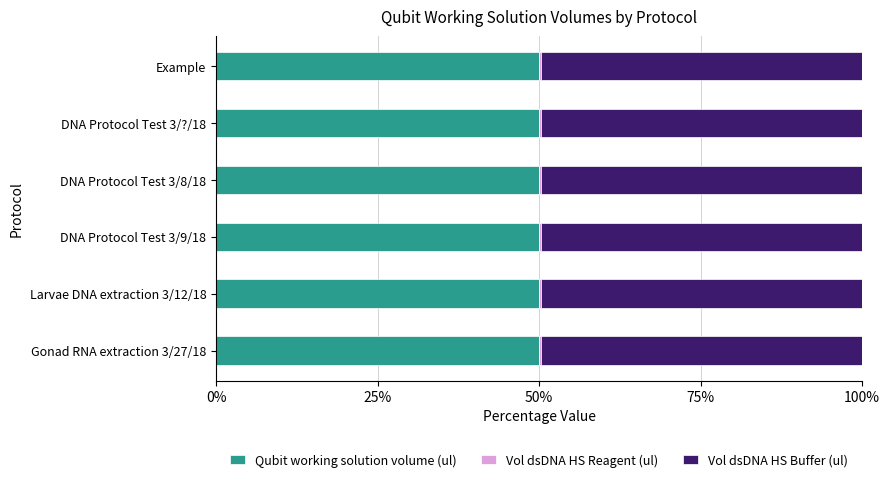

The value of Qubit working solution volume (ul) at DNA Protocol Test 3/9/18 is 50.0. True or false?

True